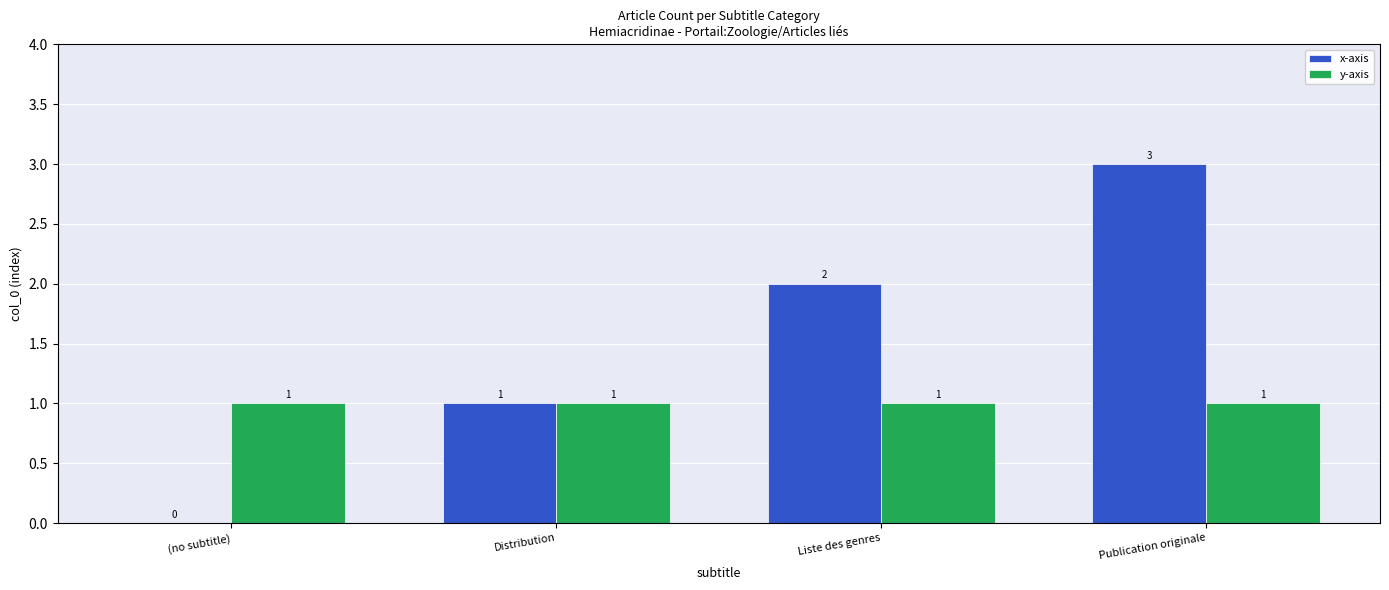

At which category is the sum across all series the highest?

Publication originale